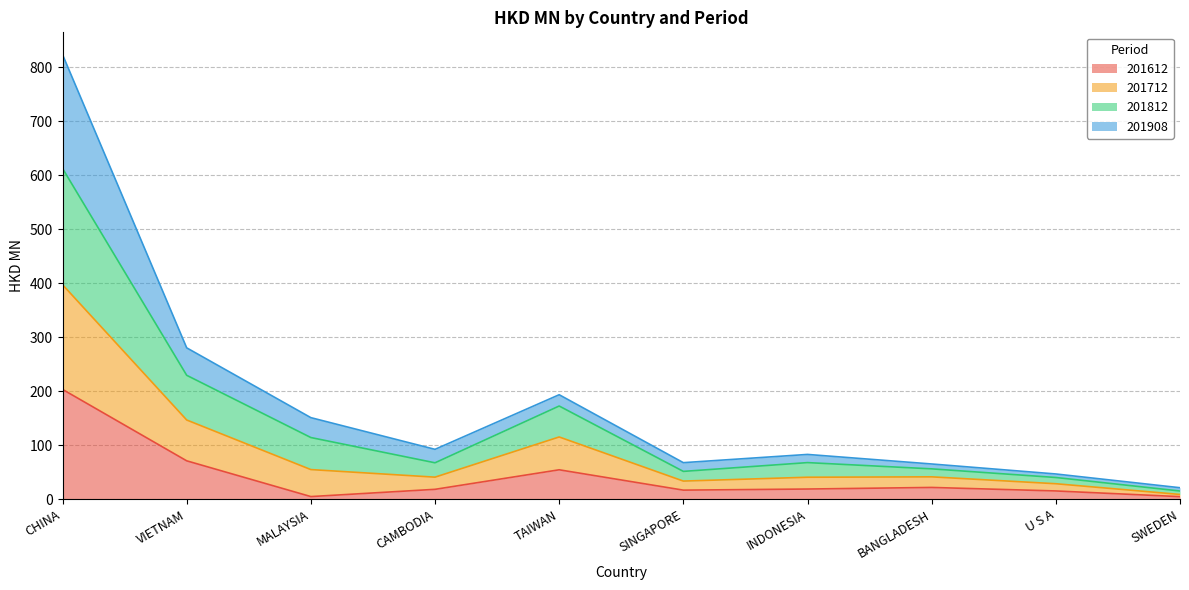

Which series has the largest total across all categories?

201812